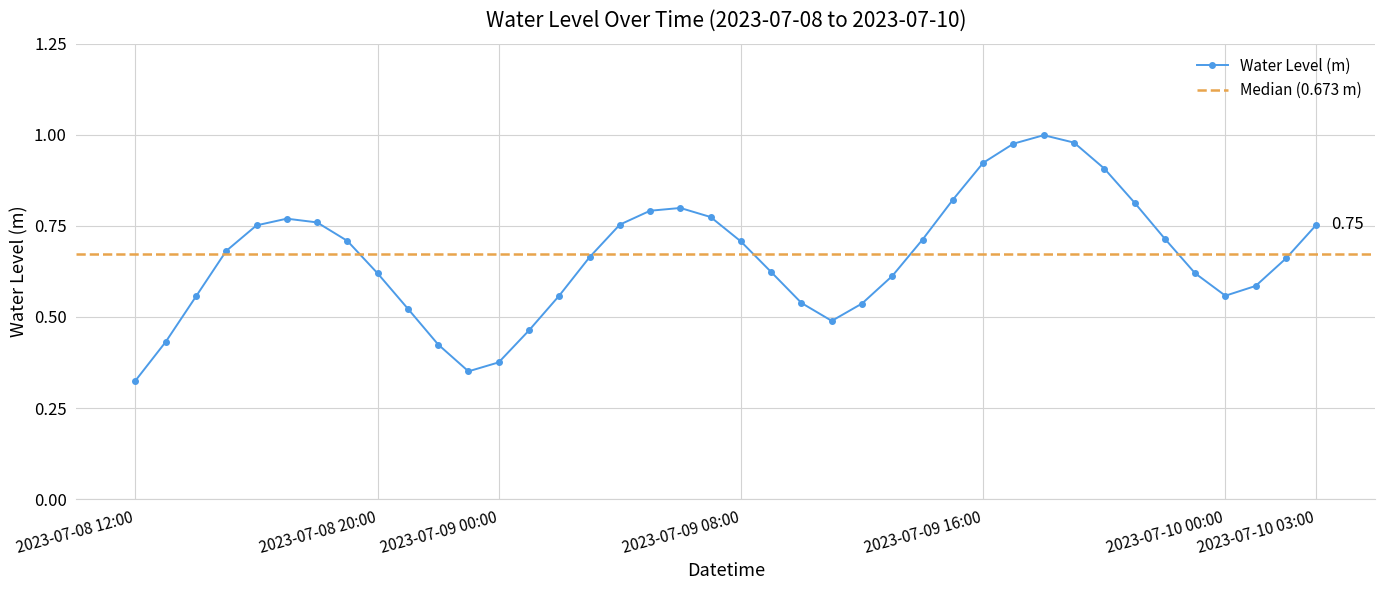

Reading right to left, transcribe all the data shown in this chart.

0.8	0.7	0.6	0.6	0.6	0.7	0.8	0.9	1.0	1.0	1.0	0.9	0.8	0.7	0.6	0.5	0.5	0.5	0.6	0.7	0.8	0.8	0.8	0.8	0.7	0.6	0.5	0.4	0.4	0.4	0.5	0.6	0.7	0.8	0.8	0.8	0.7	0.6	0.4	0.3